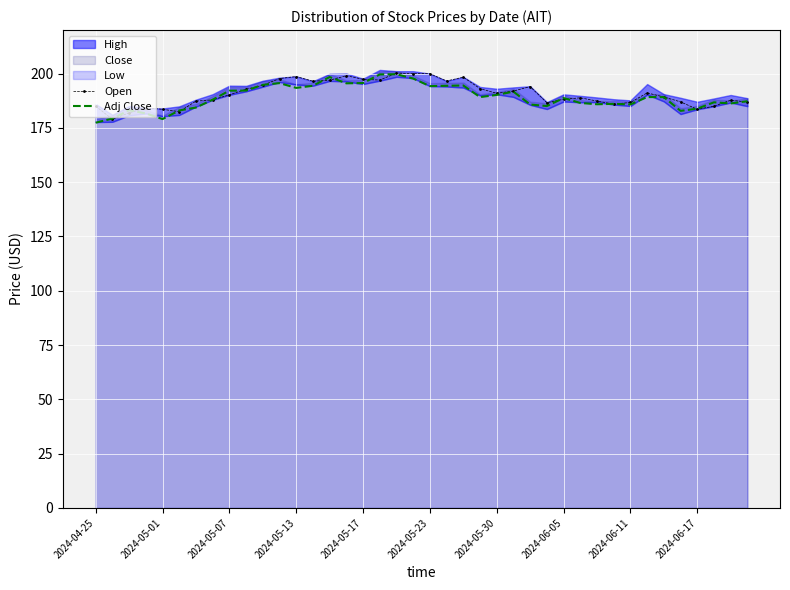

What is the minimum value for Adj Close?

177.4